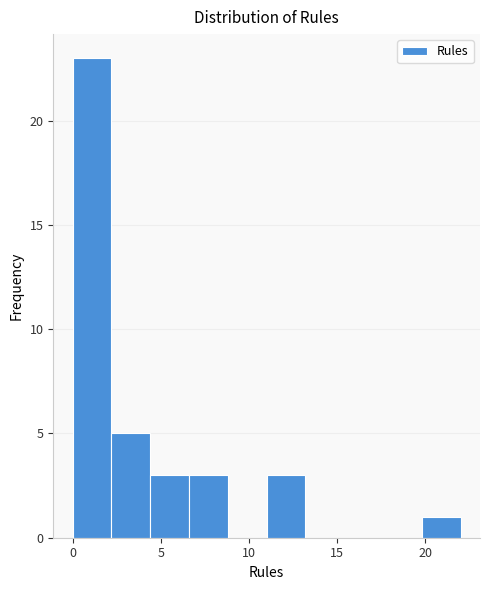

Reading left to right, list every bar in this chart as the range it spans on the x-axis followed by its height. Neither the bar edges nor the heights are printed on the chart, so give them approximately, as read against the axes.

0.0 to 2.2: 23
2.2 to 4.4: 5
4.4 to 6.6: 3
6.6 to 8.8: 3
8.8 to 11.0: 0
11.0 to 13.2: 3
13.2 to 15.4: 0
15.4 to 17.6: 0
17.6 to 19.8: 0
19.8 to 22.0: 1